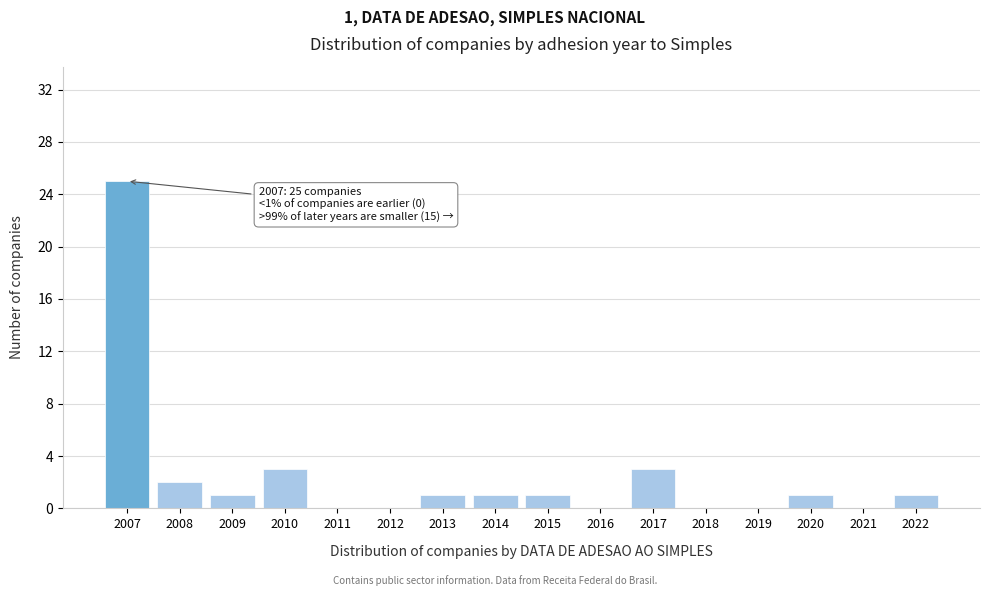

Reading right to left, extract all data points from this chart.

2022=1	2021=0	2020=1	2019=0	2018=0	2017=3	2016=0	2015=1	2014=1	2013=1	2012=0	2011=0	2010=3	2009=1	2008=2	2007=25